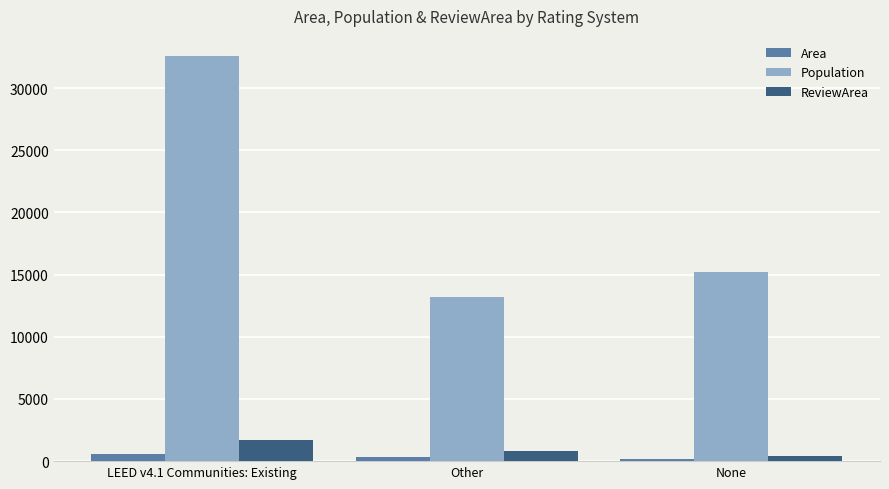

Rank the categories by Population value from lowest to highest.

Other, None, LEED v4.1 Communities: Existing